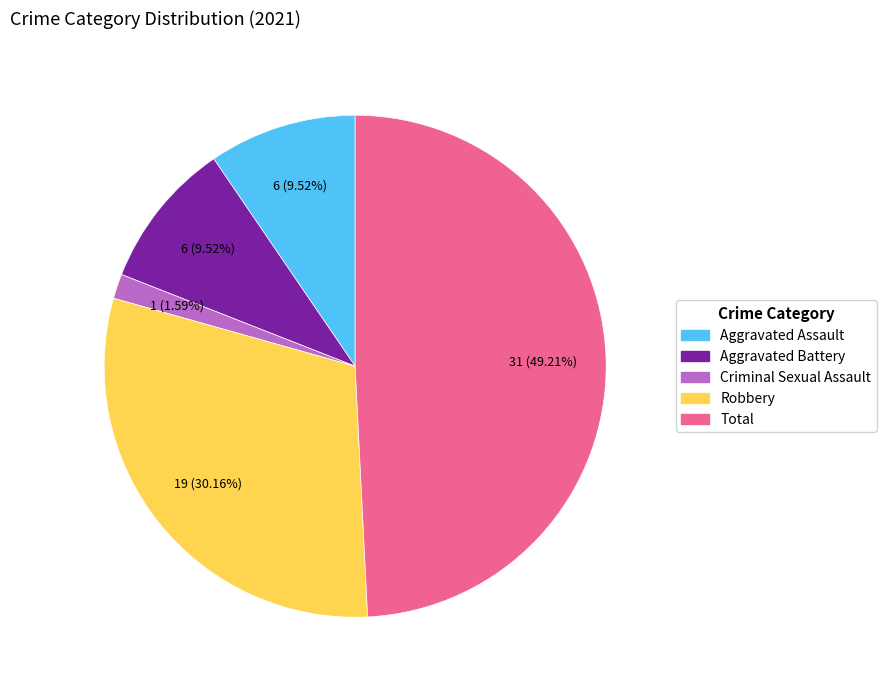

Is there a majority slice in this chart?

No